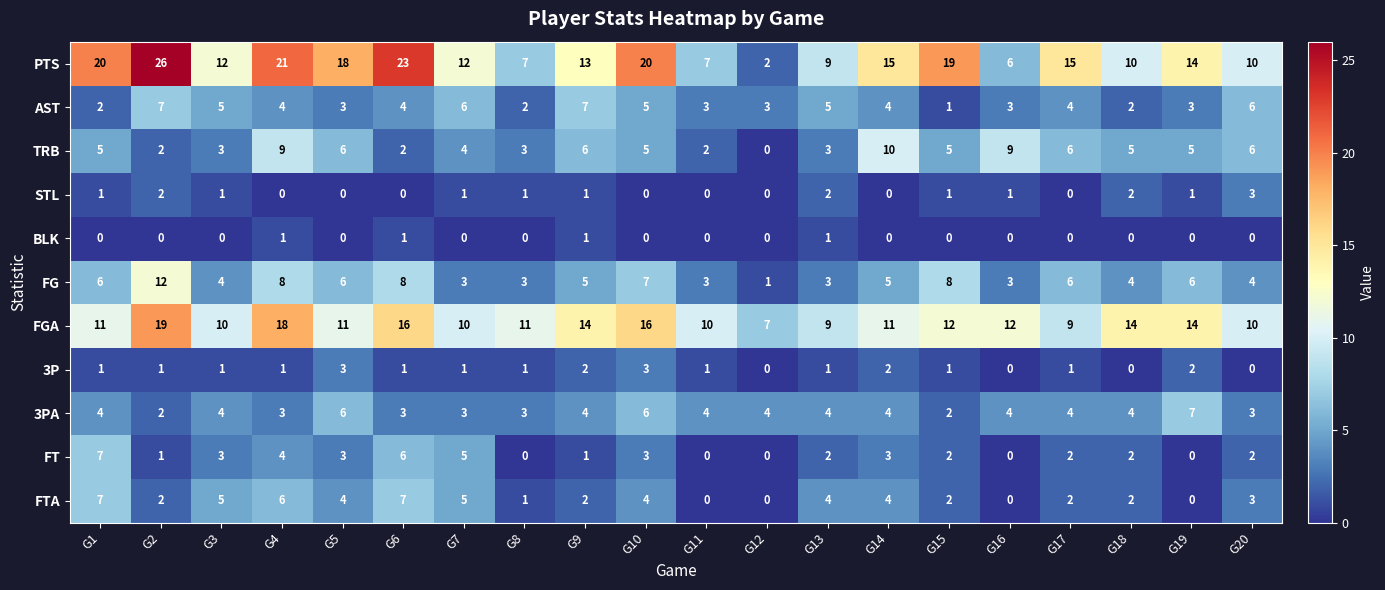

Which label corresponds to the largest value in the chart?

G2